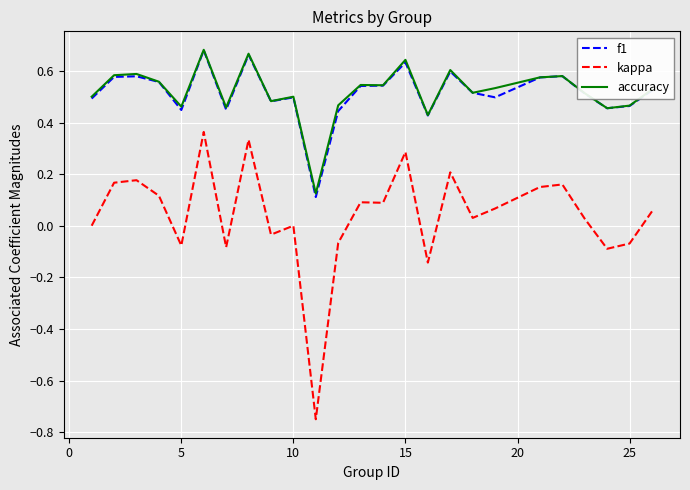

How many accuracy values are between 0 and 1?

25